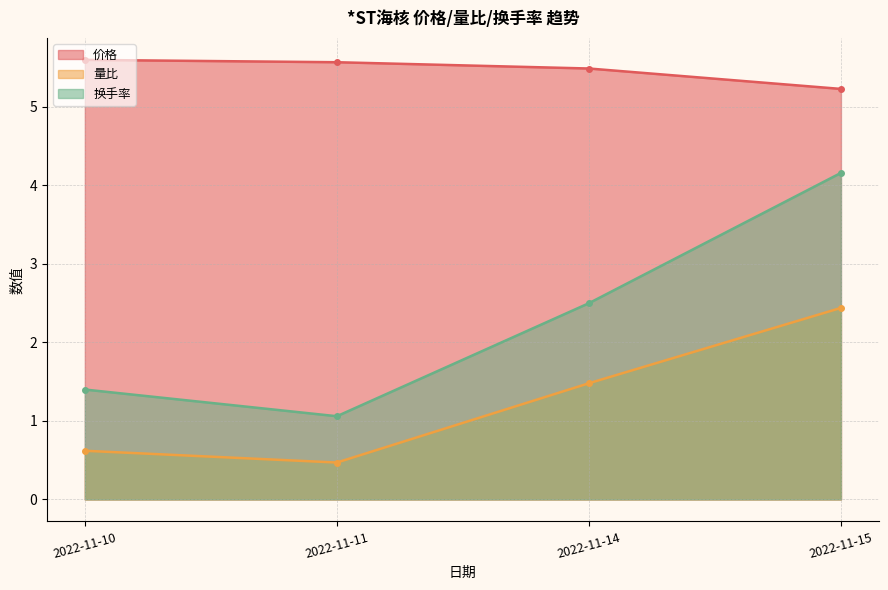

Is the value of 价格 at 2022-11-10 greater than the value of 换手率 at 2022-11-10?

Yes